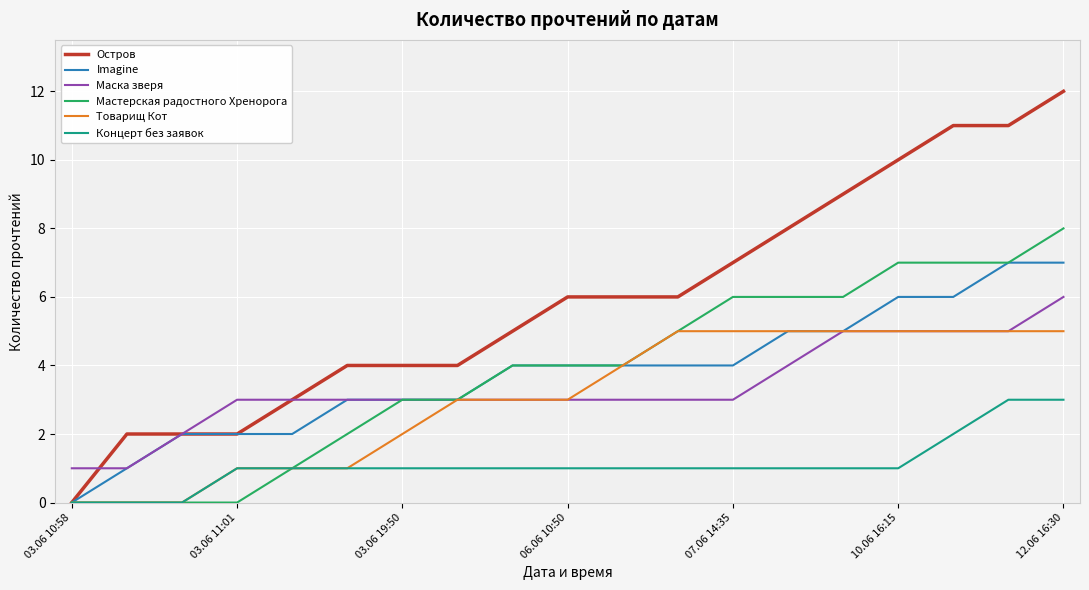

What is the difference between the second highest and minimum values in the Товарищ Кот series?

5